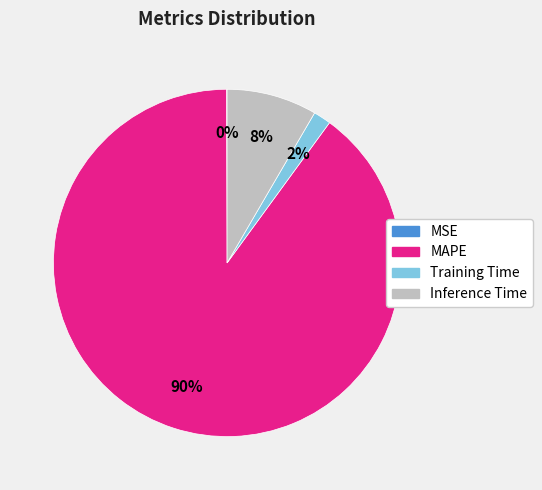

Which has a higher value, Training Time or Inference Time?

Inference Time